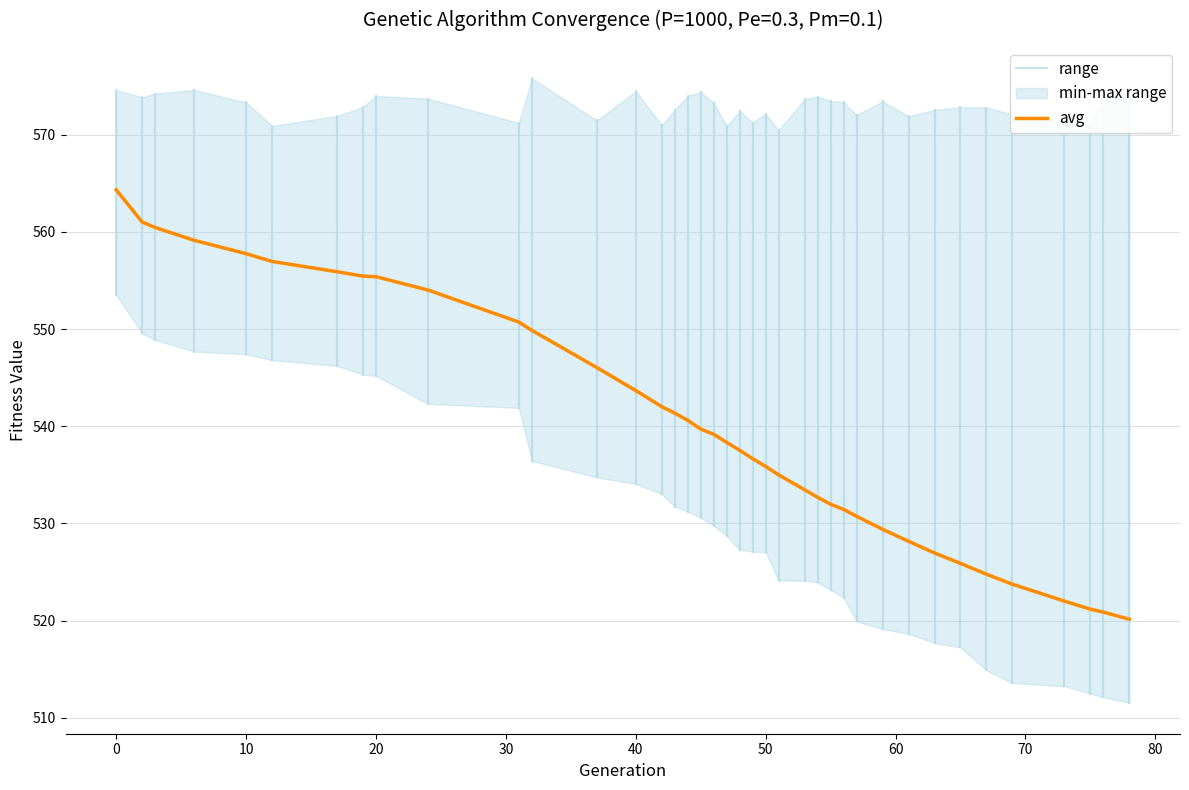

Count the number of categories in the chart.

39